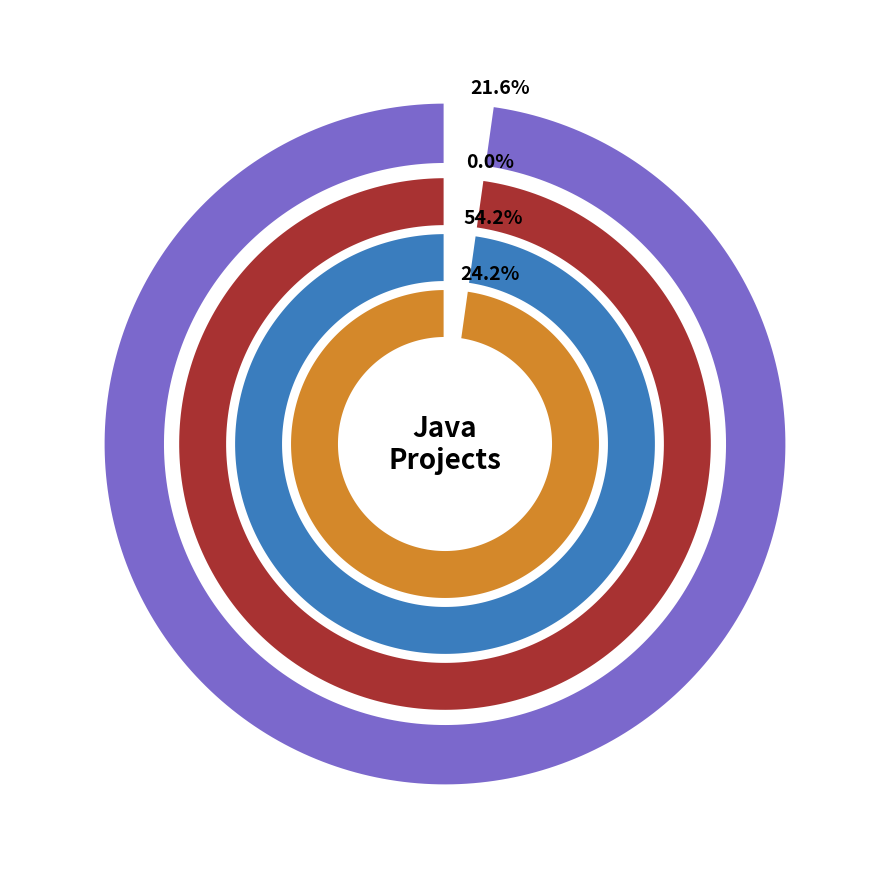

True or false: lodmill accounts for 1% of the total.

False